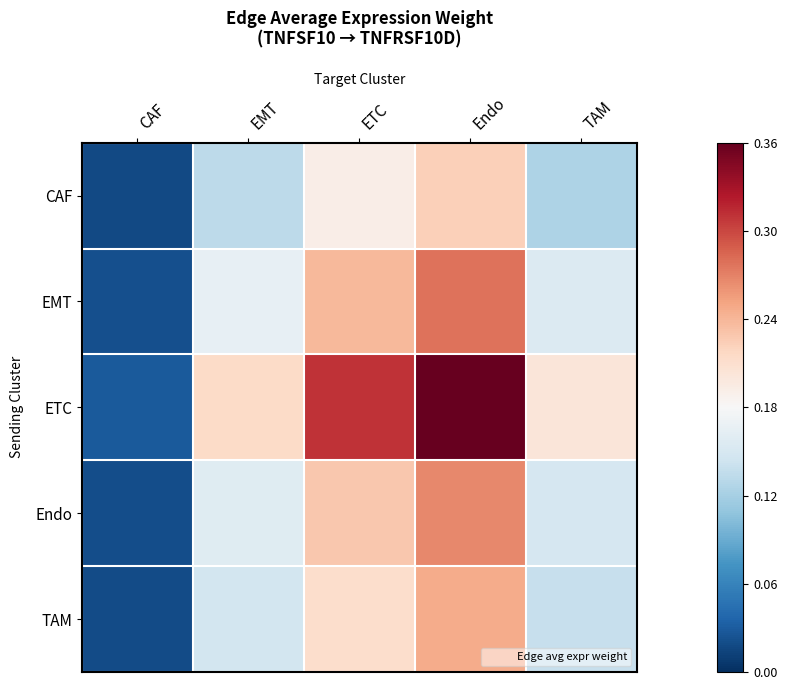

Reading left to right, extract all data points from this chart.

CAF: CAF=0.0	EMT=0.1	ETC=0.2	Endo=0.2	TAM=0.1
EMT: CAF=0.0	EMT=0.2	ETC=0.2	Endo=0.3	TAM=0.2
ETC: CAF=0.0	EMT=0.2	ETC=0.3	Endo=0.4	TAM=0.2
Endo: CAF=0.0	EMT=0.2	ETC=0.2	Endo=0.3	TAM=0.1
TAM: CAF=0.0	EMT=0.1	ETC=0.2	Endo=0.2	TAM=0.1